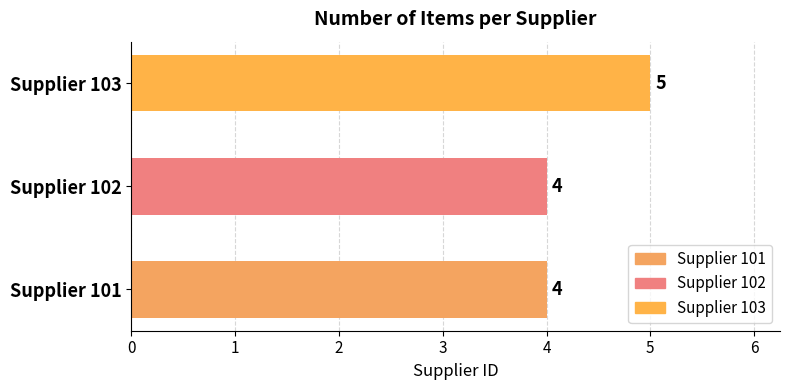

How many distinct data groups are displayed?

1